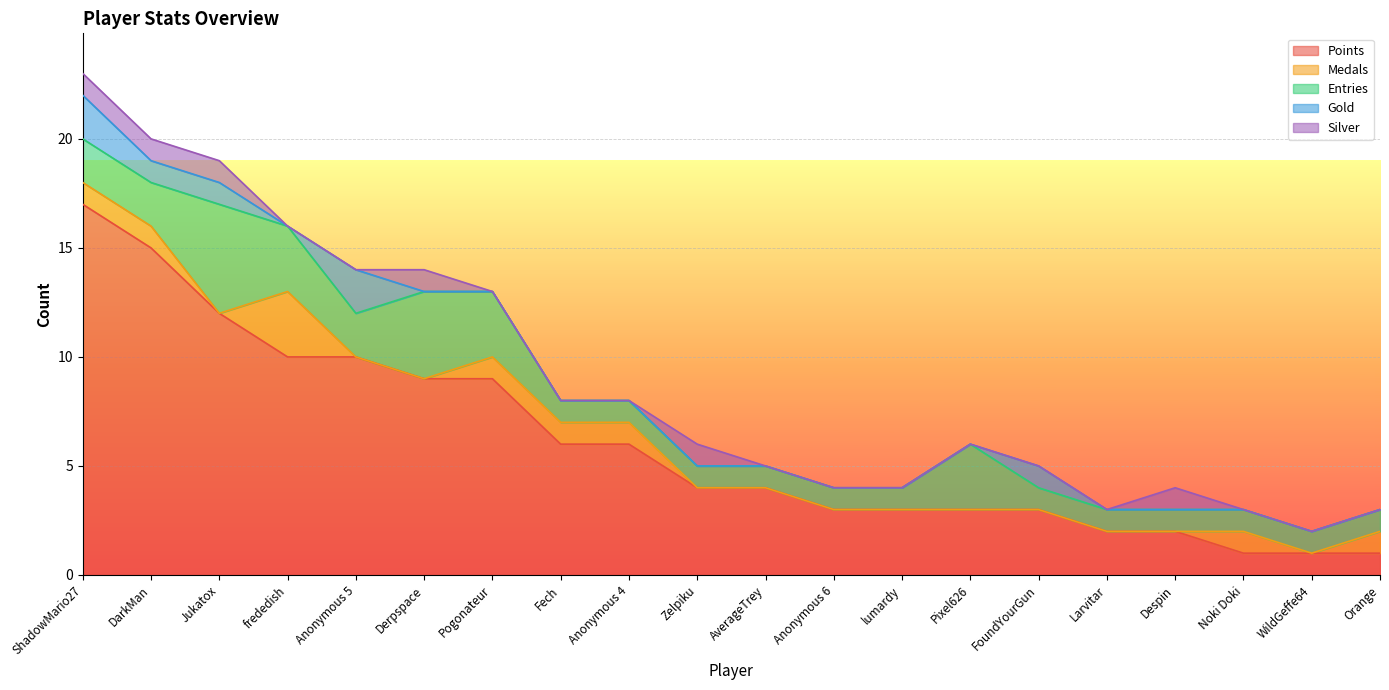

True or false: Gold has more than 2 interior local peaks.

False